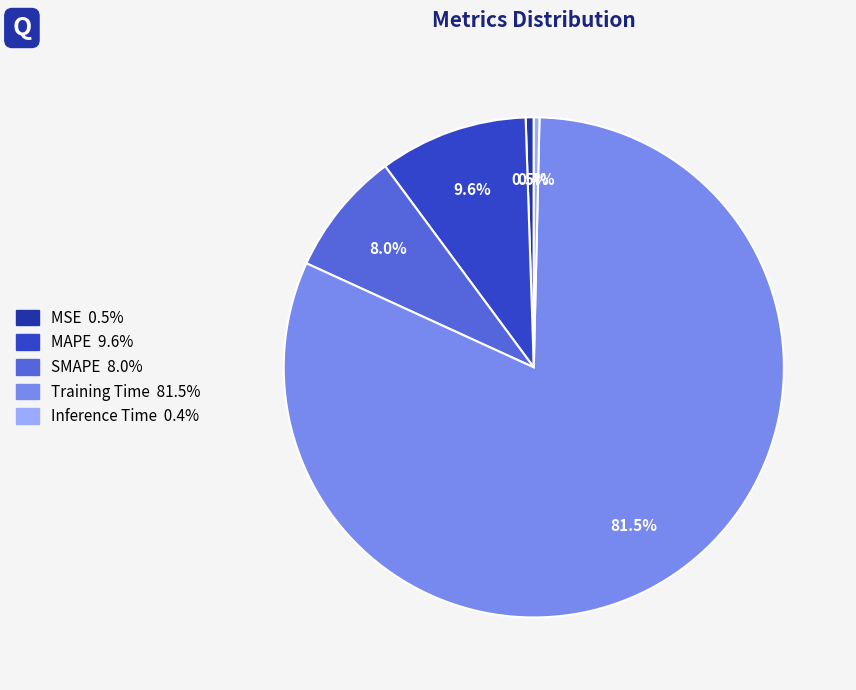

Count the number of slices in the pie.

5